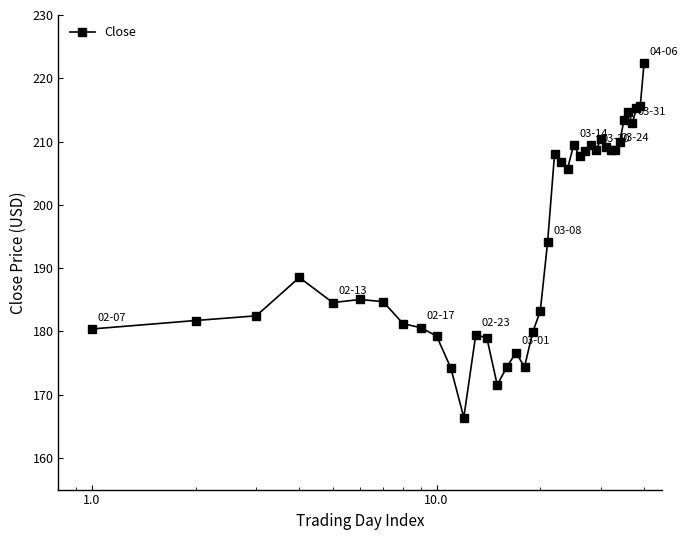

What is the difference between the maximum and second lowest values?

50.8